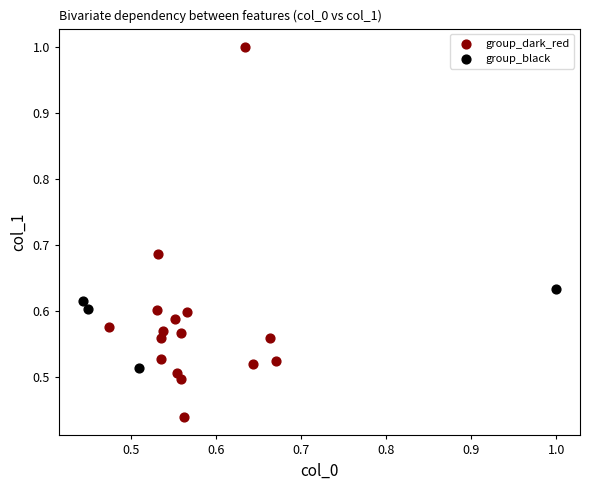

Which series contains the lowest Y value?

group_dark_red